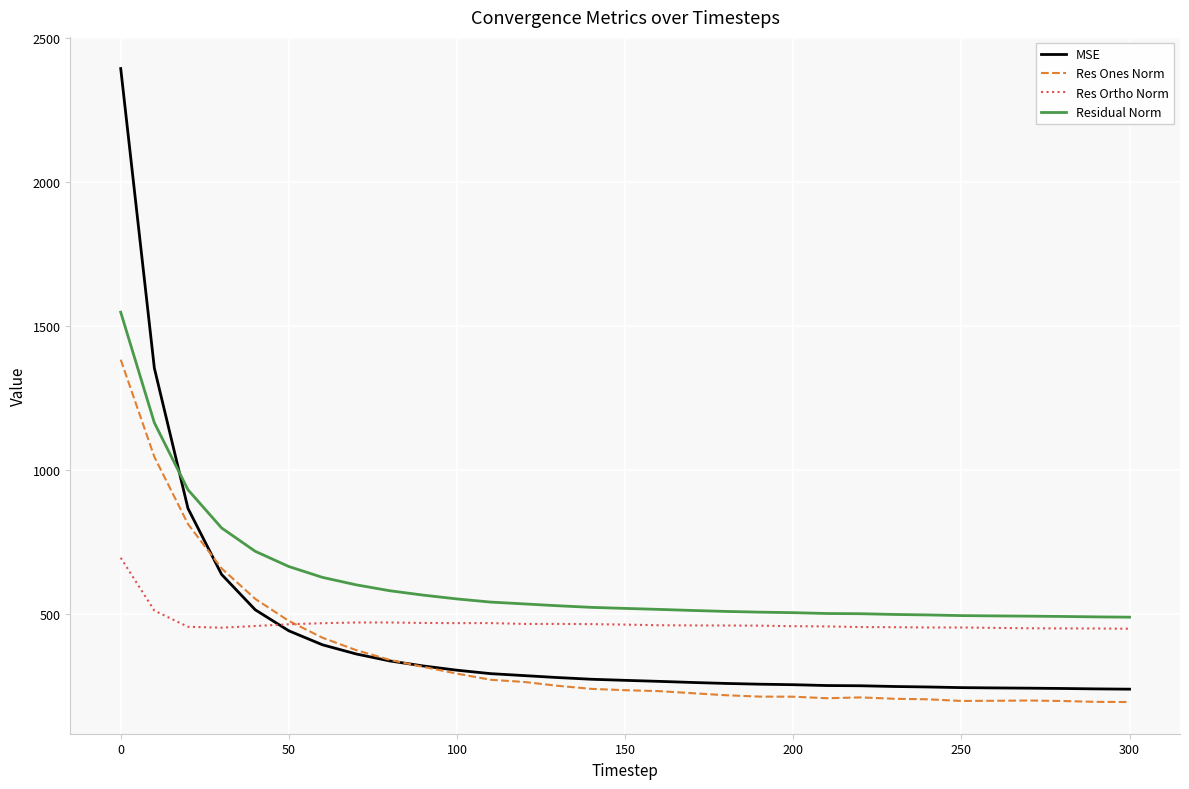

Rank the series by their average value, from lowest to highest.

Res Ones Norm, MSE, Res Ortho Norm, Residual Norm